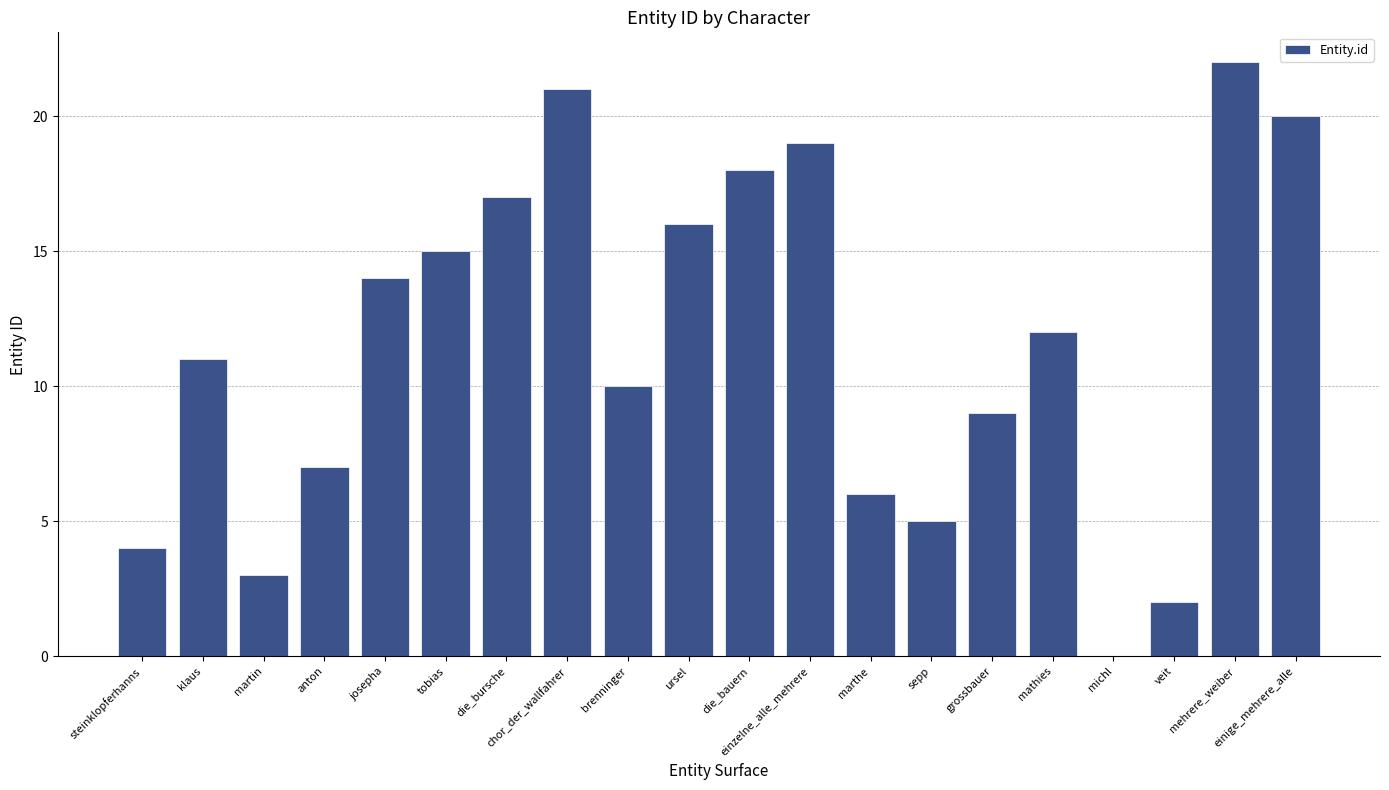

How many positive values are there?

19